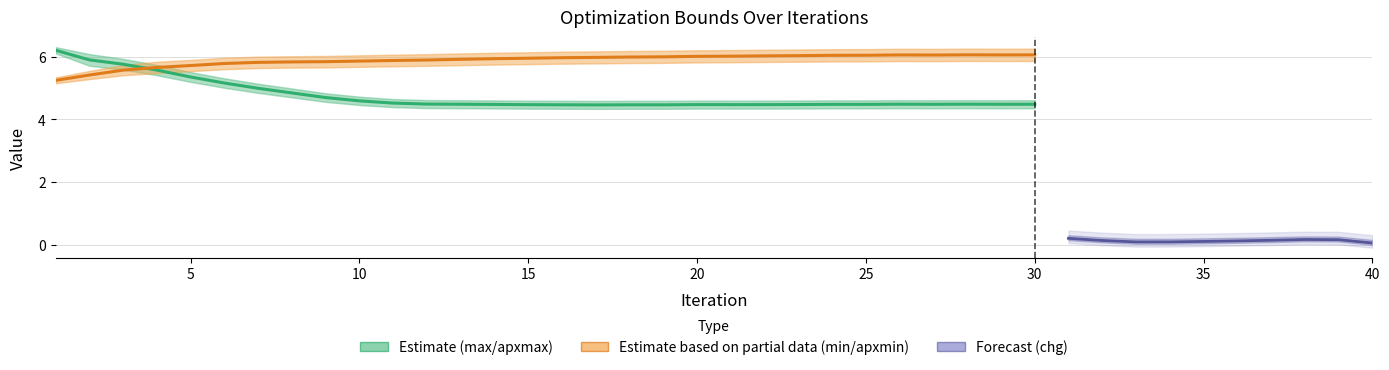

What is the value of the apxmax point at the 33rd from the left?

4.6